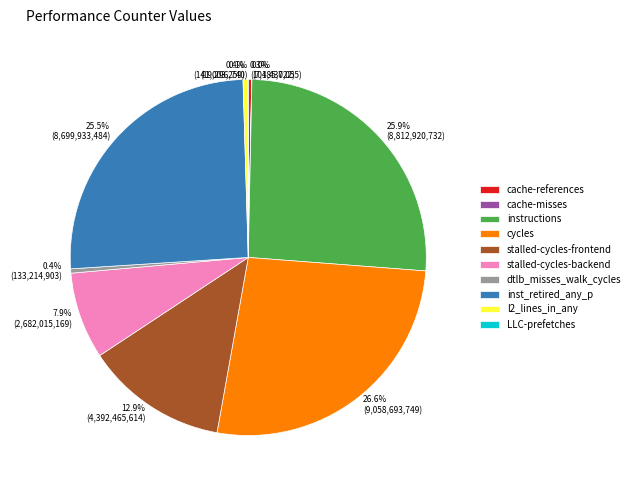

What percentage is NOT represented by dtlb_misses_walk_cycles?

99.6%